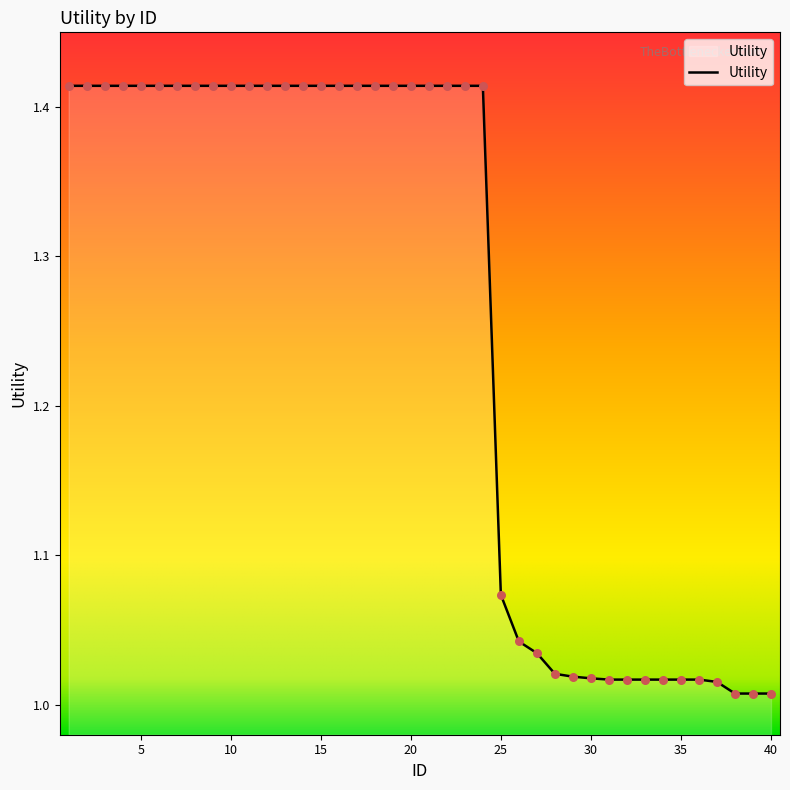

What is the difference between the maximum and minimum values?

0.4